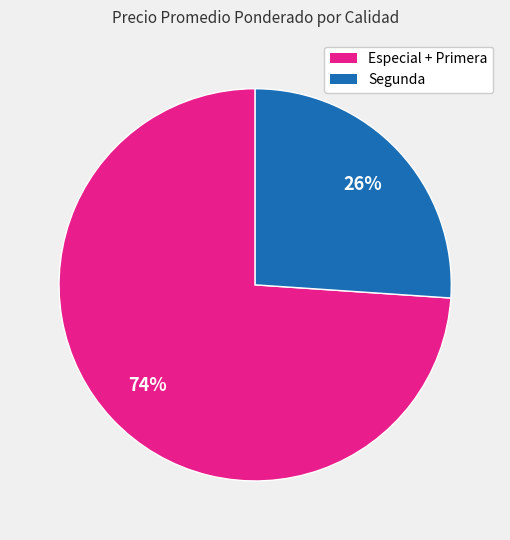

Does any single category account for the majority?

Yes